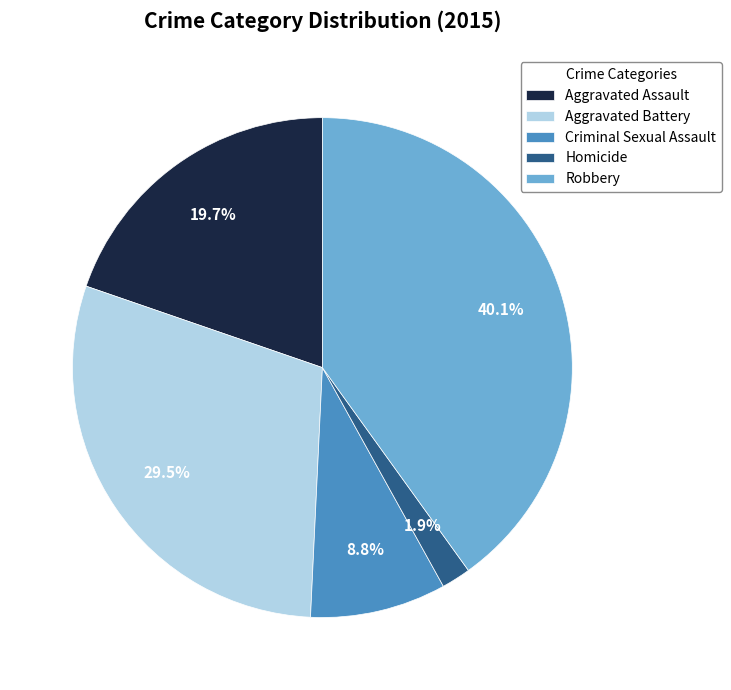

Is Homicide the majority of the pie?

No